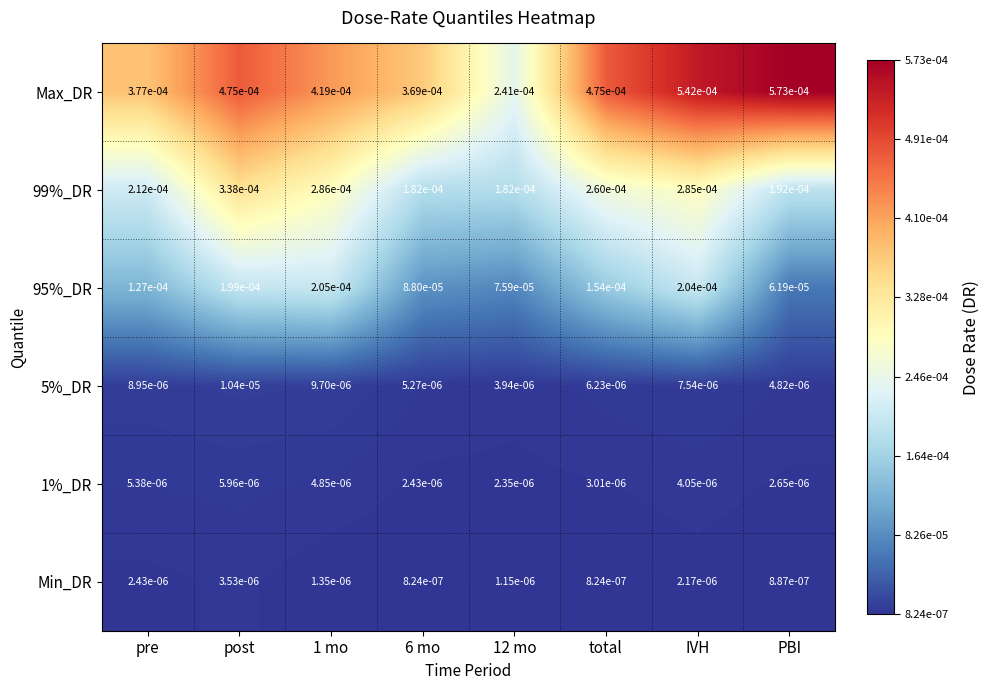

Which series has the largest range (max minus min)?

Max_DR